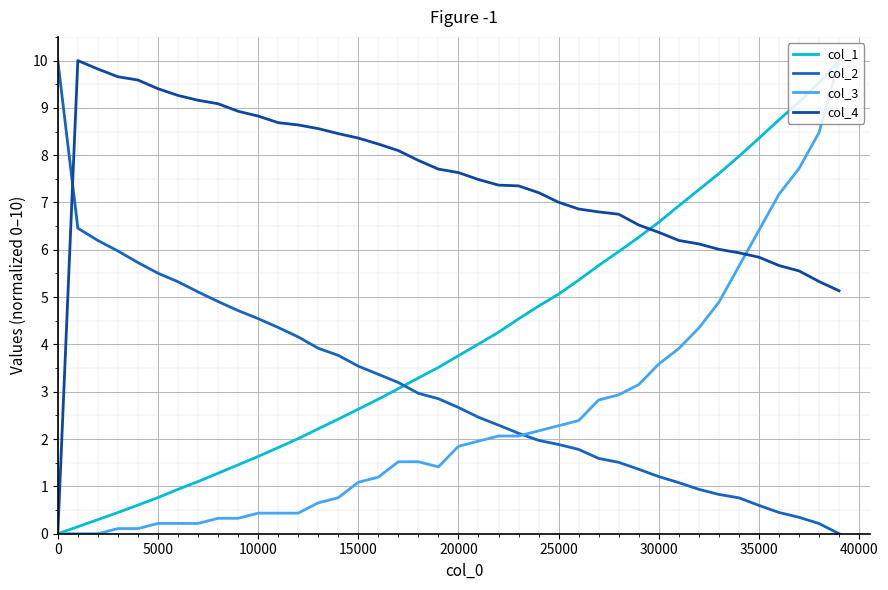

What is the greatest value displayed?

10.0